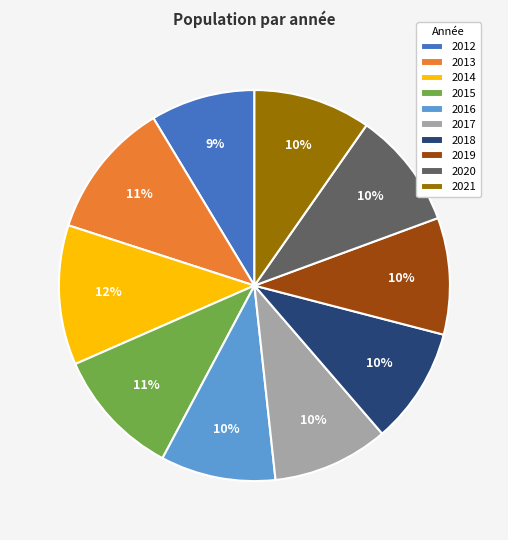

Is the sum of 2017 and 2014 greater than half?

No